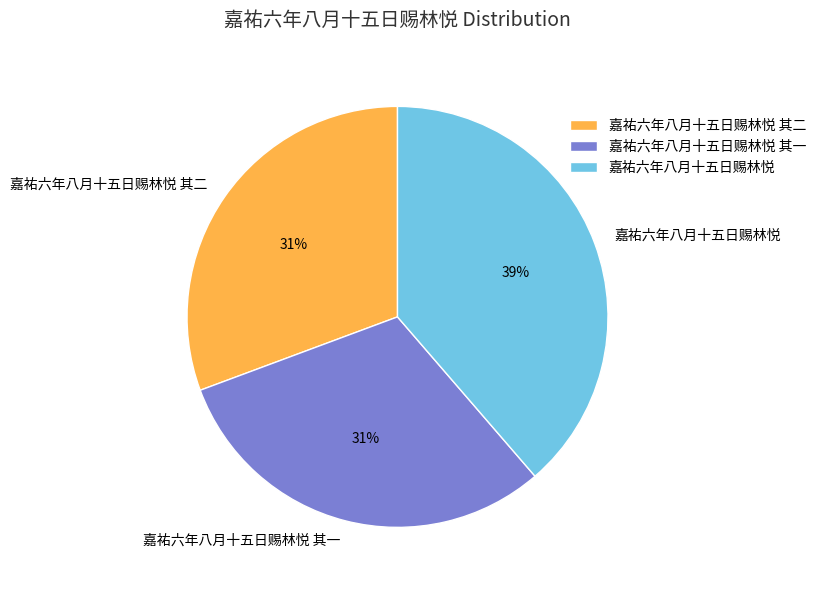

Does 嘉祐六年八月十五日赐林悦 其二 represent more than half of the total?

No